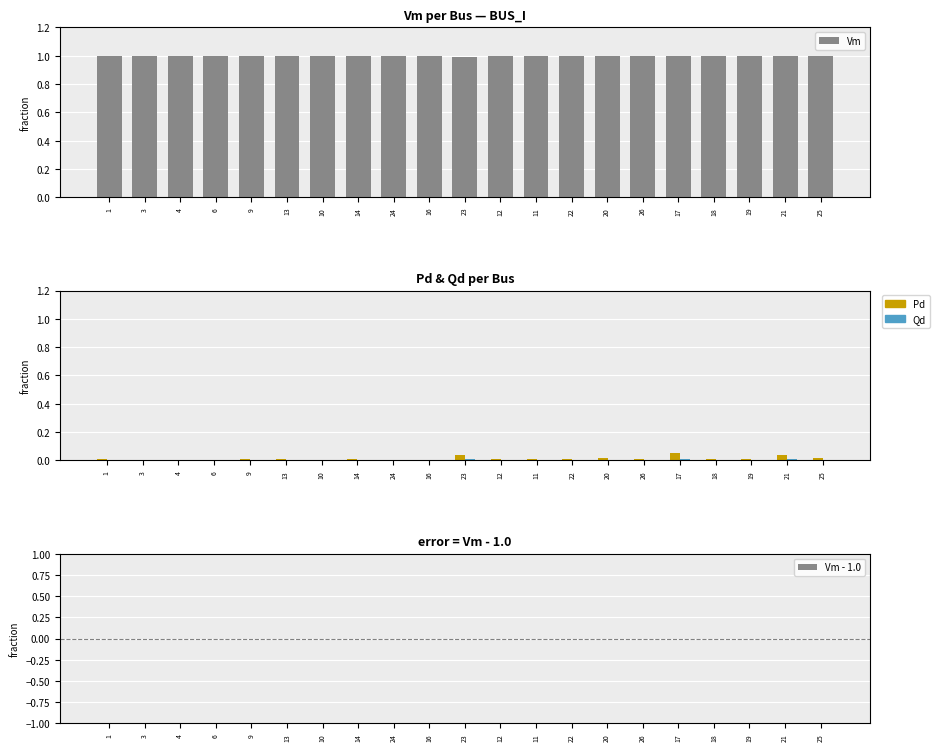

Which category has the lowest value across all series?

23